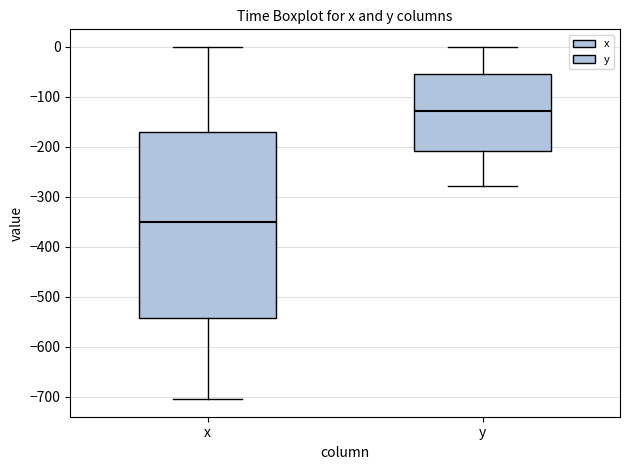

Which box has the lowest median line?

x